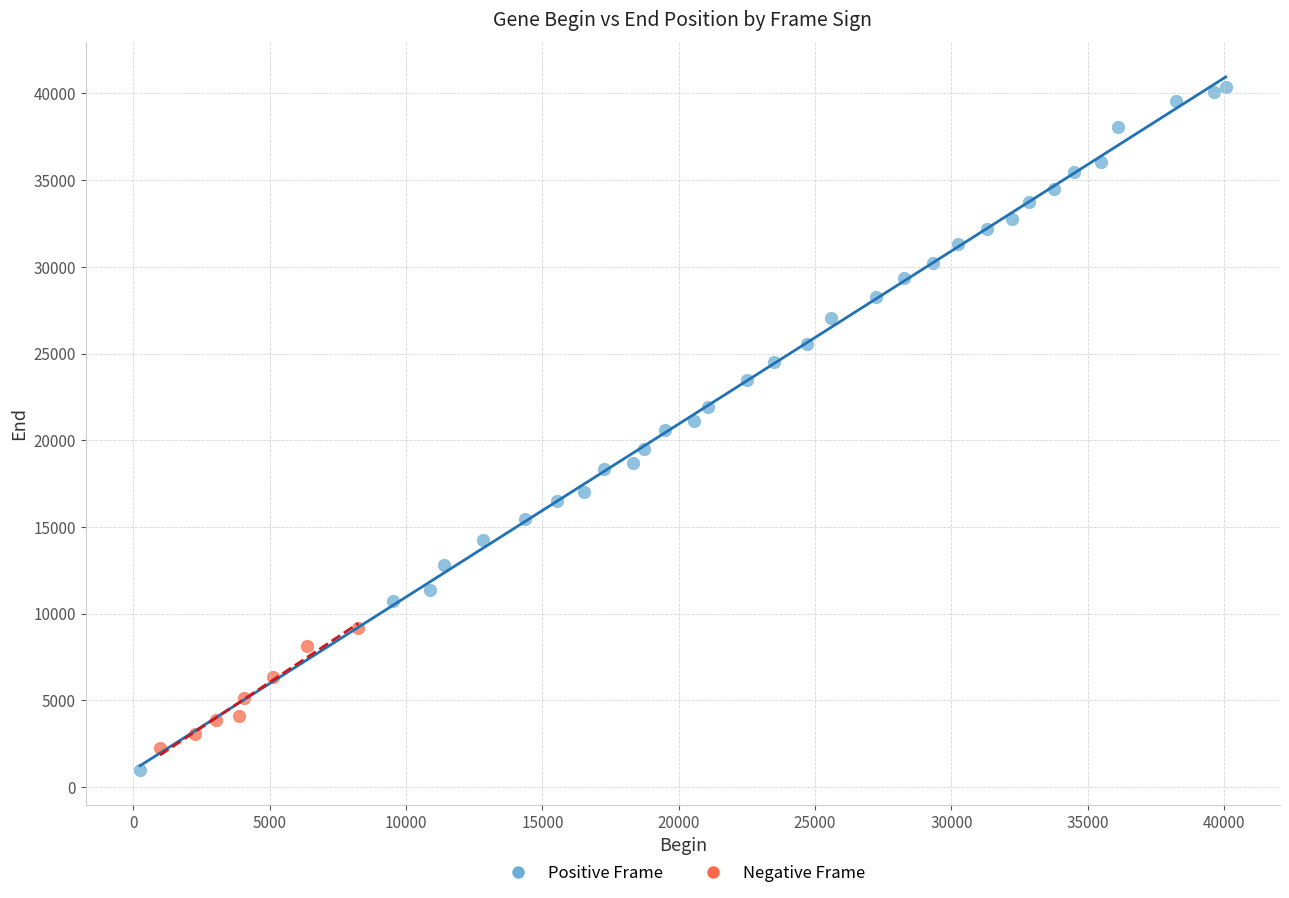

Which series has the largest Y range (max minus min)?

Positive Frame